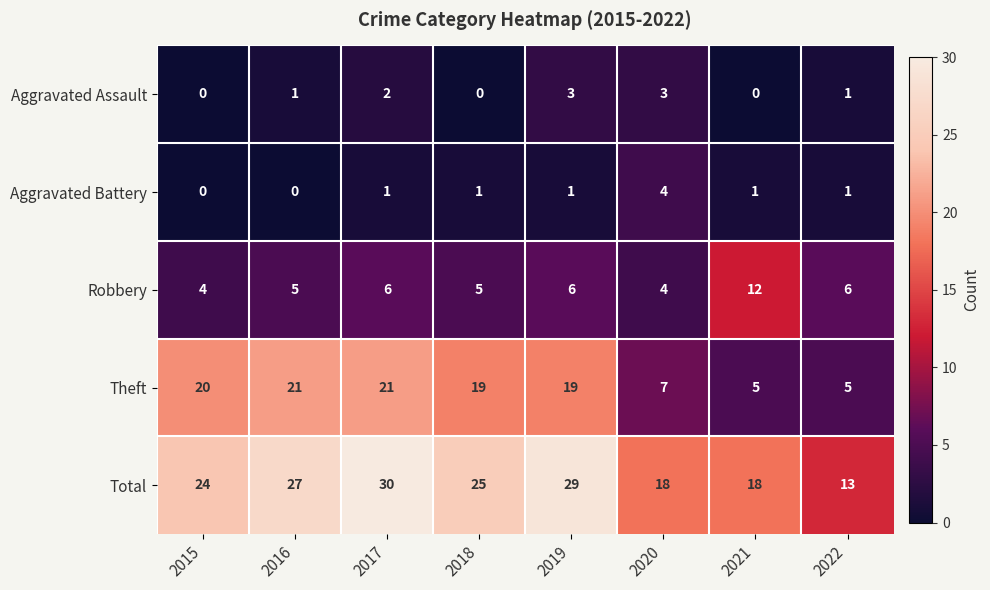

Read the Robbery value at 2017.

6